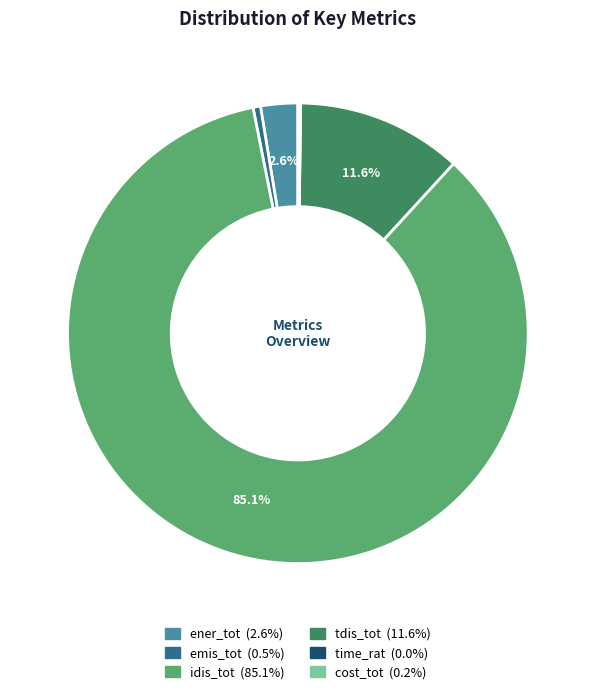

What is the largest slice in the pie chart?

idis_tot